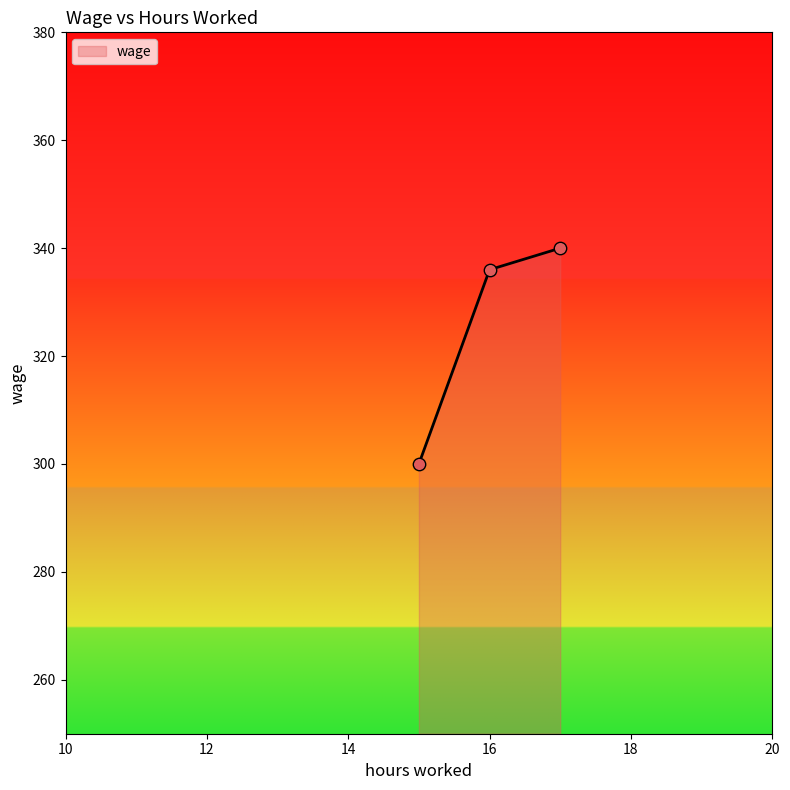

What is the maximum value shown in the chart?

340